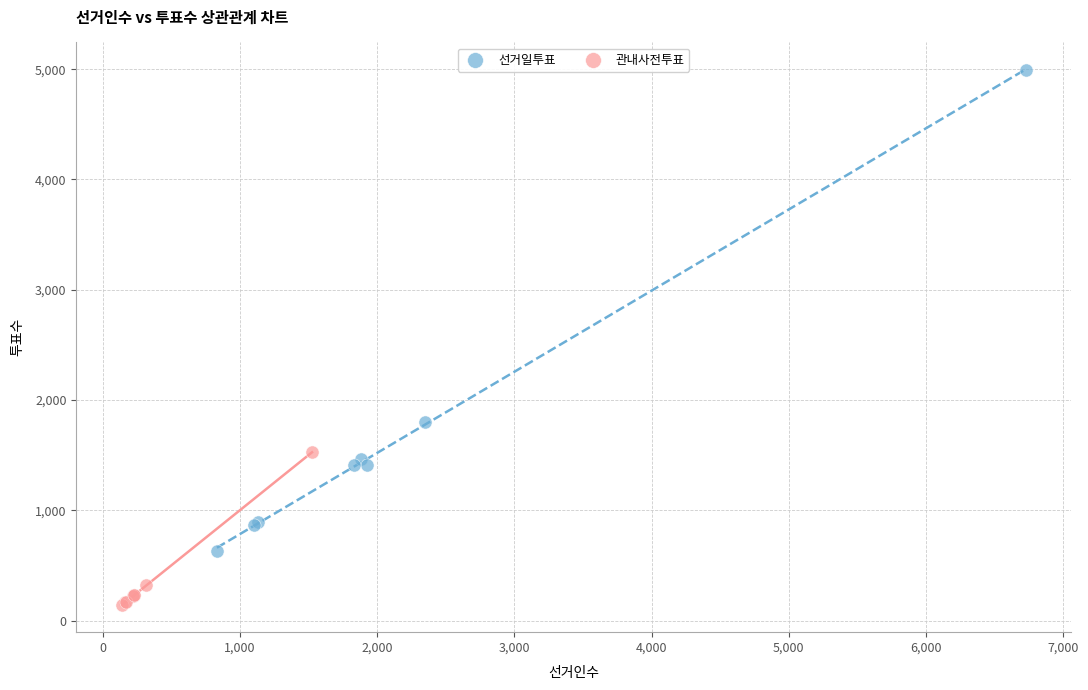

Which series has the largest Y range (max minus min)?

선거일투표